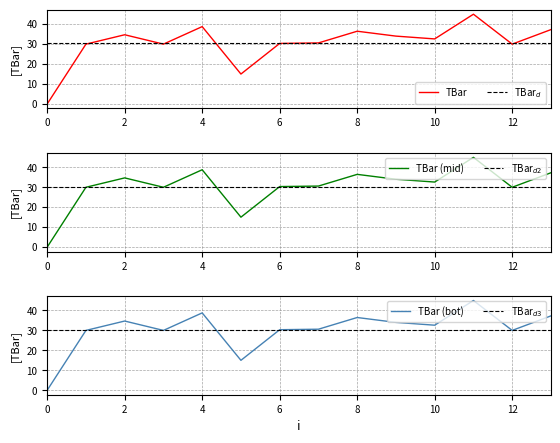

How many values exceed 32?

7